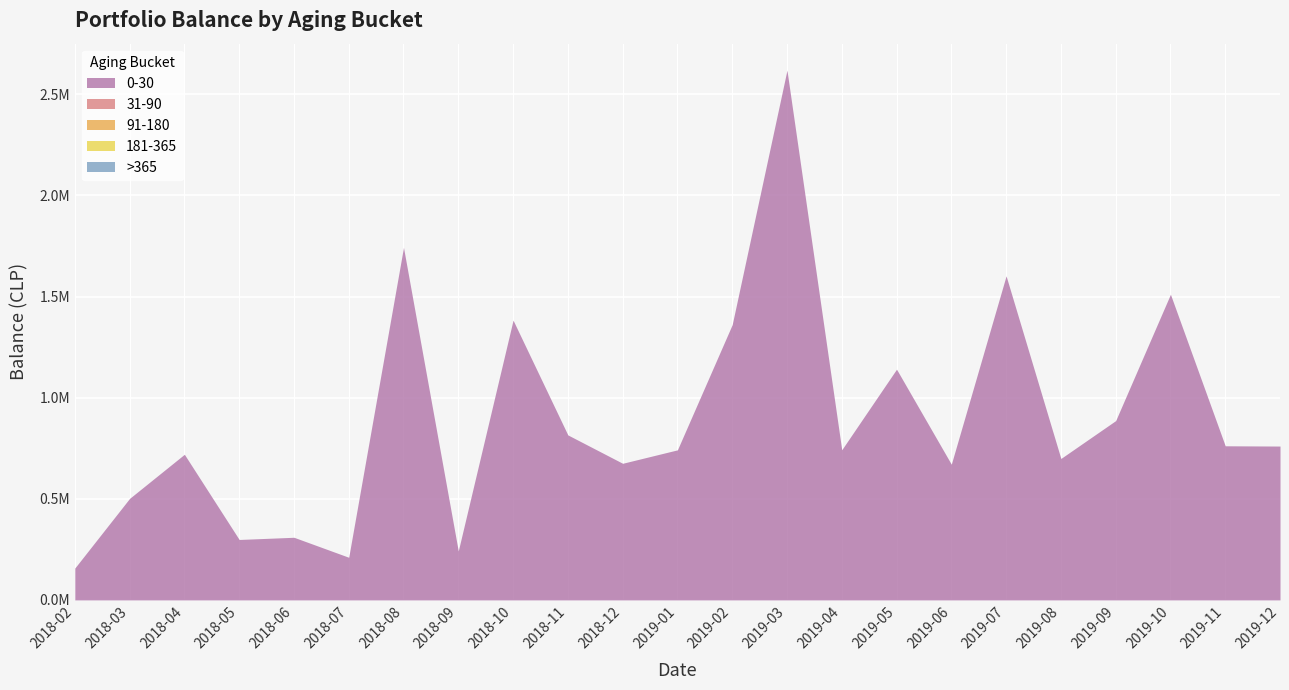

What are all the series names shown in the legend?

0-30, 31-90, 91-180, 181-365, >365